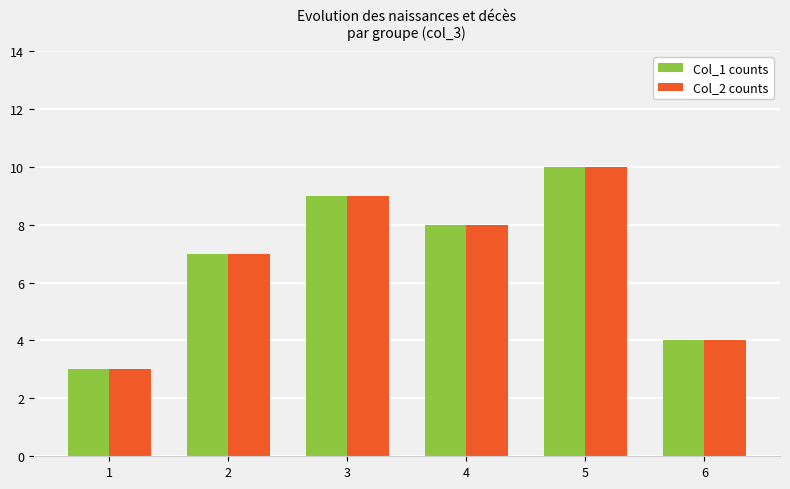

The value of Col_2 counts at 1 is 1. True or false?

False